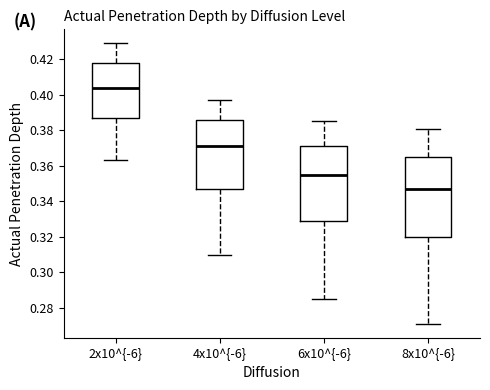

Which box is the tallest, from its lower edge to its upper edge?

8x10^{-6}